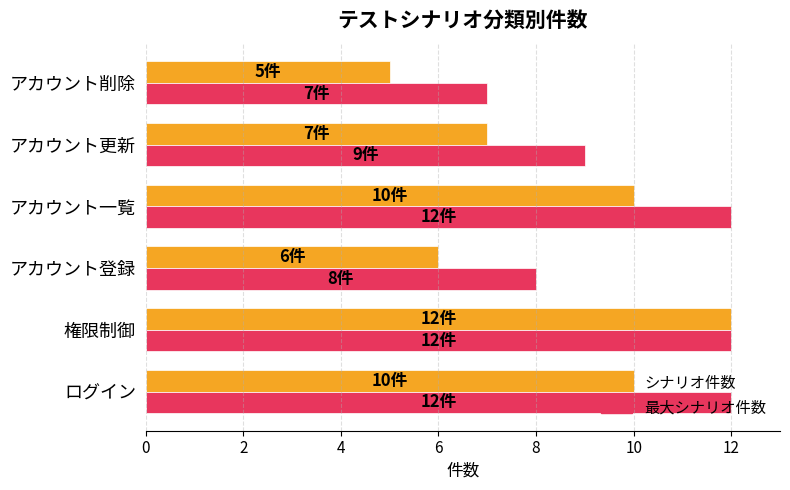

List the series in order of their overall mean, lowest first.

シナリオ件数, 最大シナリオ件数